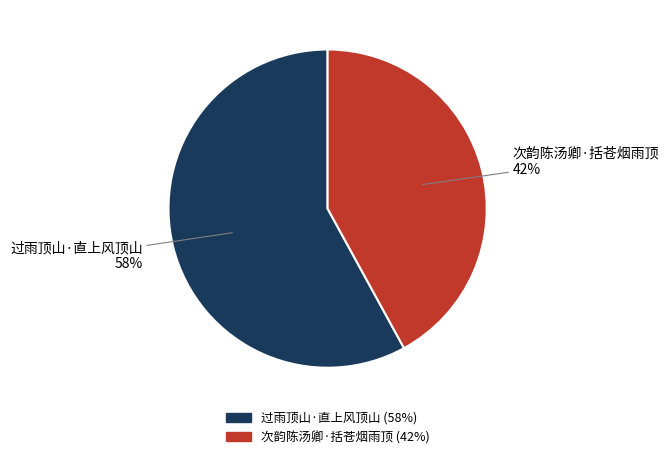

Which category has the biggest portion of the pie?

过雨顶山·直上风顶山